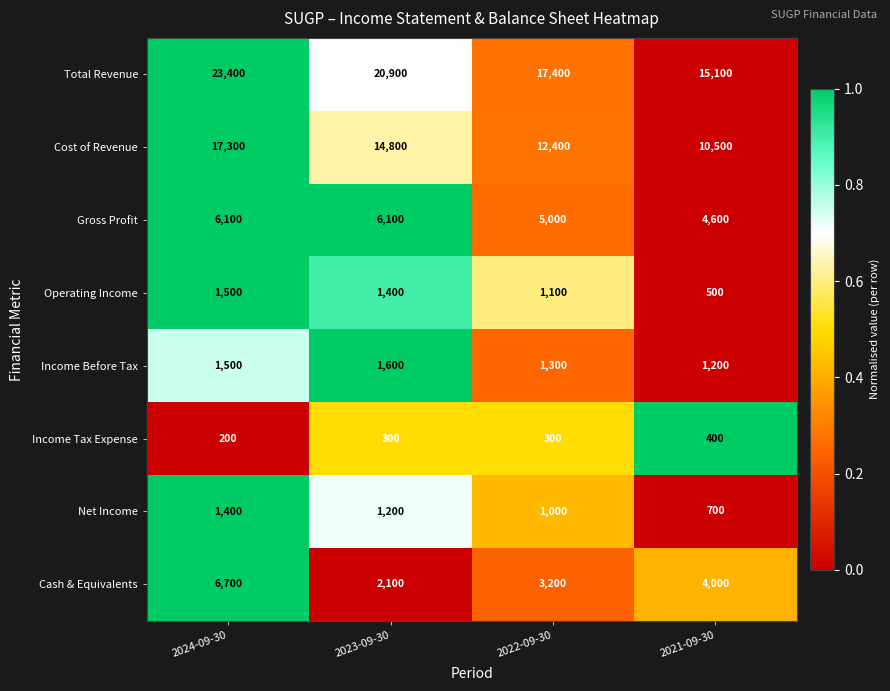

What is the spread (max minus min) of values at 2024-09-30?

23200